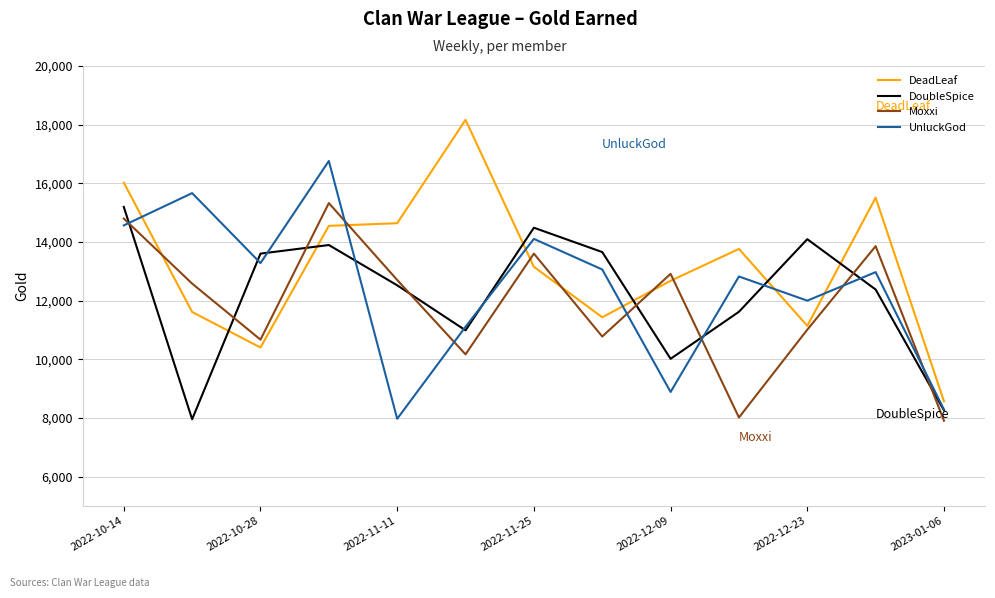

Which series has the largest range (max minus min)?

DeadLeaf